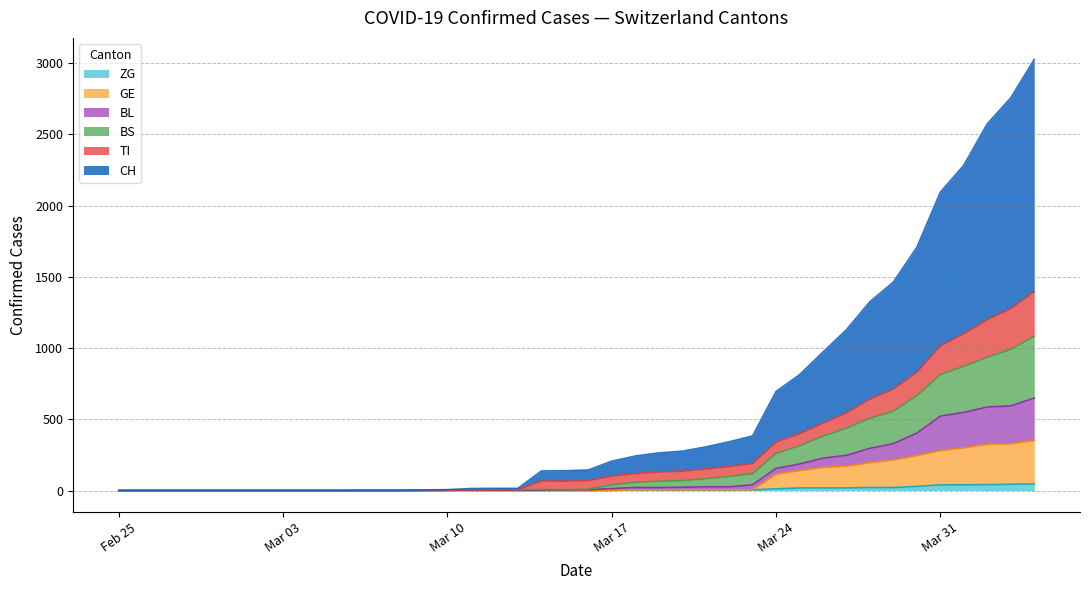

True or false: ZG and BL intersect in this chart.

False